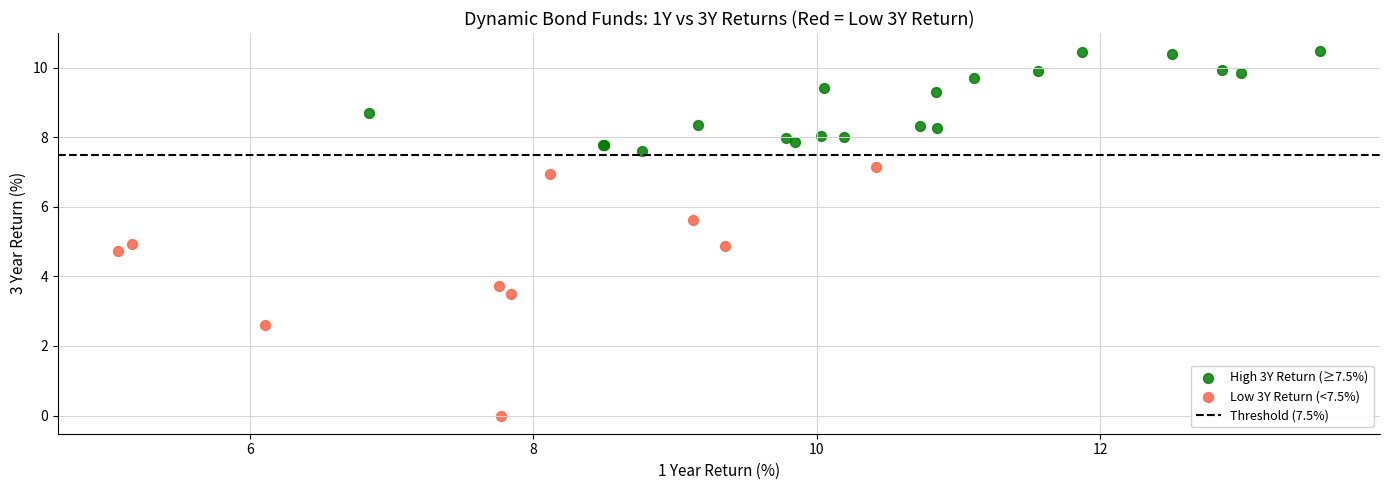

Which series has the widest spread of Y values?

Low 3Y Return (<7.5%)